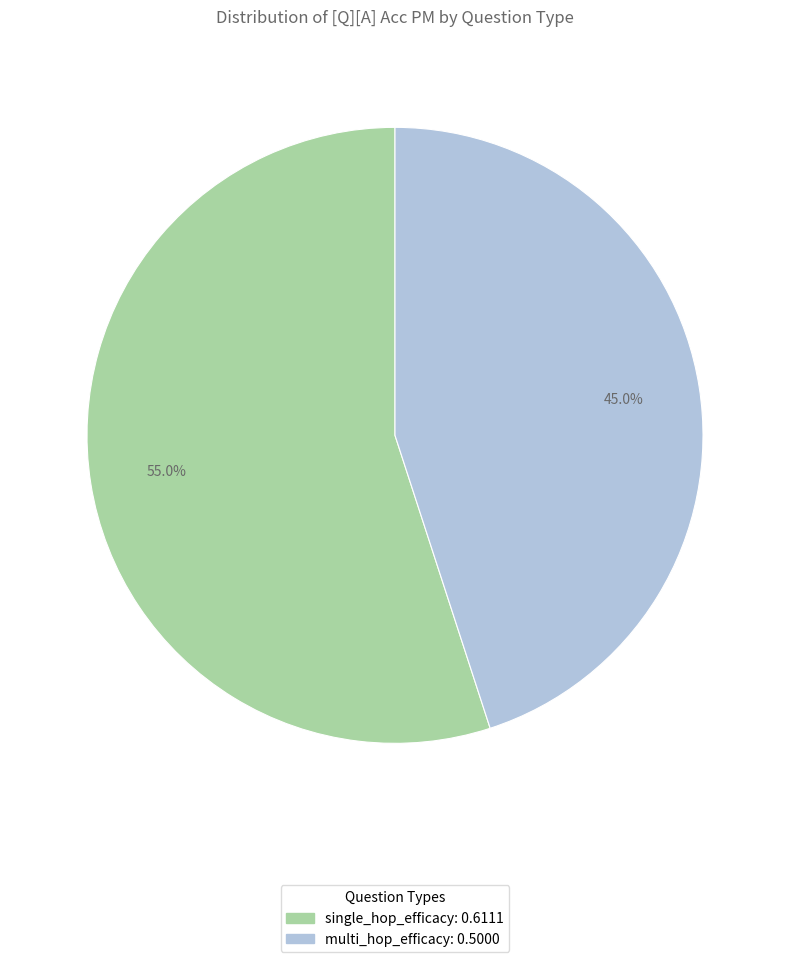

What is the total percentage of single_hop_efficacy and multi_hop_efficacy?

100.0%